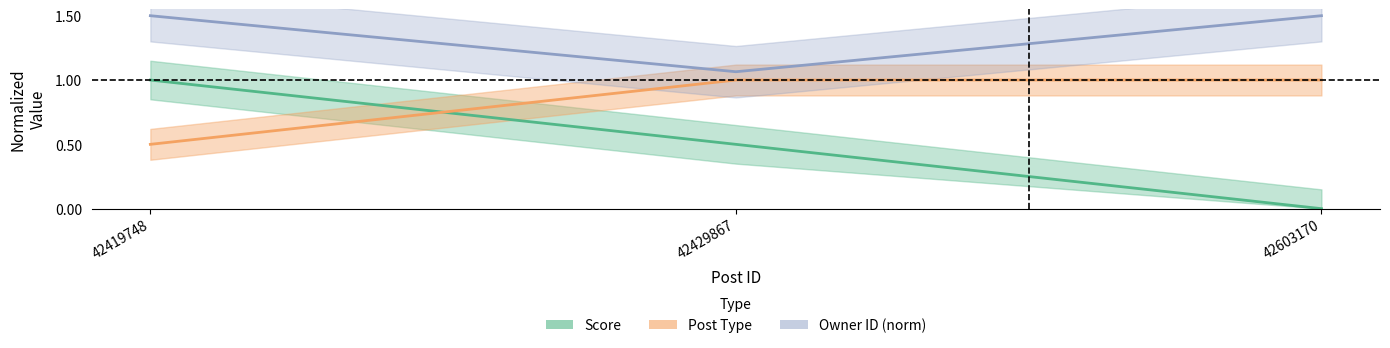

Reading left to right, what are all the values shown in this chart?

Score: 1.0	0.5	0.0
PostType: 0.5	1.0	1.0
OwnerID: 1.5	1.1	1.5